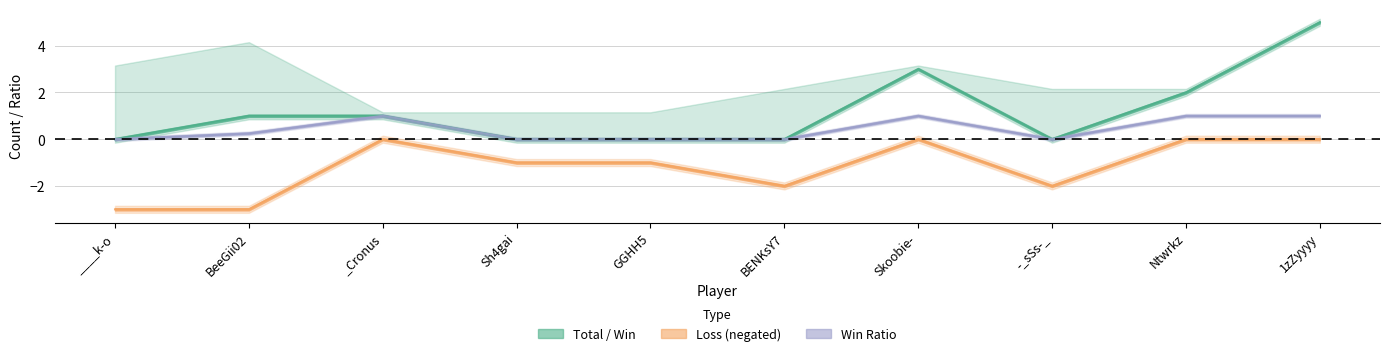

At which label does Win reach its minimum?

____k-o